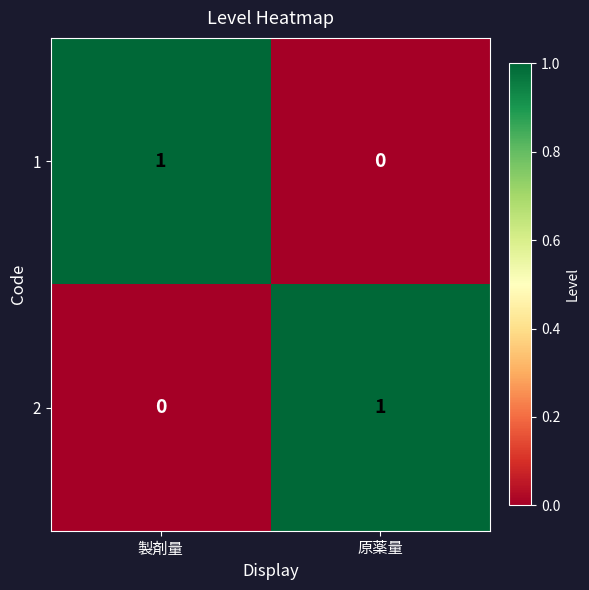

How many series are shown in this chart?

2